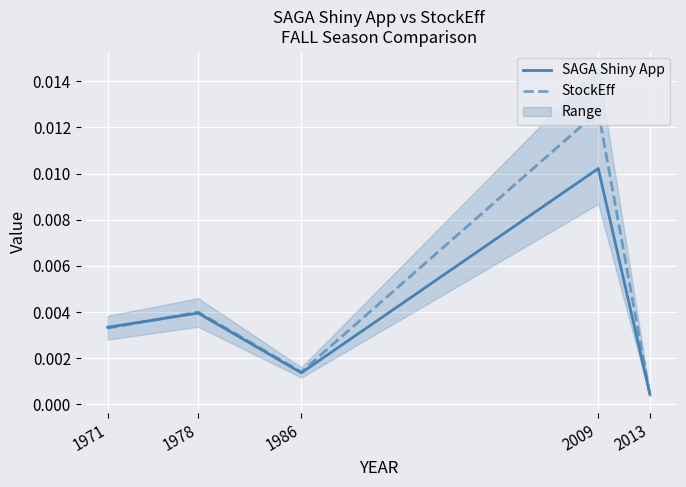

Which series has the widest spread of values?

StockEff